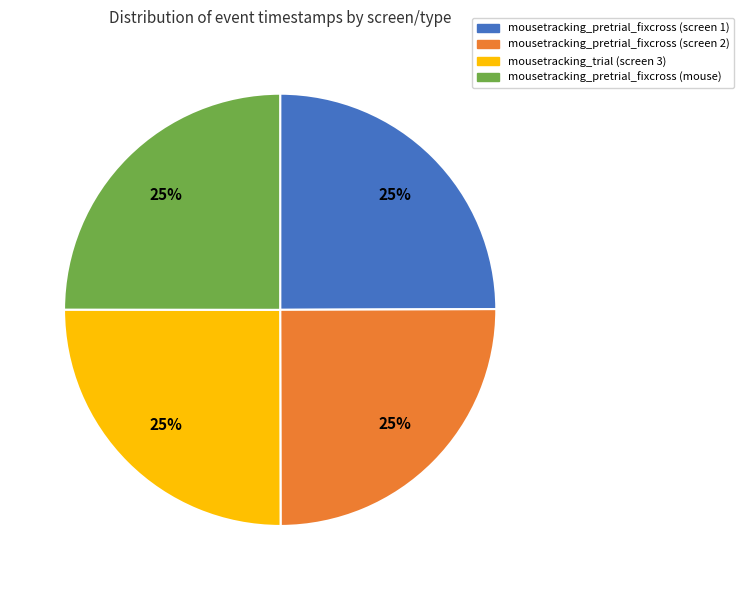

To the nearest percent, what is the combined percentage of mousetracking_trial (screen 3) and mousetracking_pretrial_fixcross (mouse)?

50%